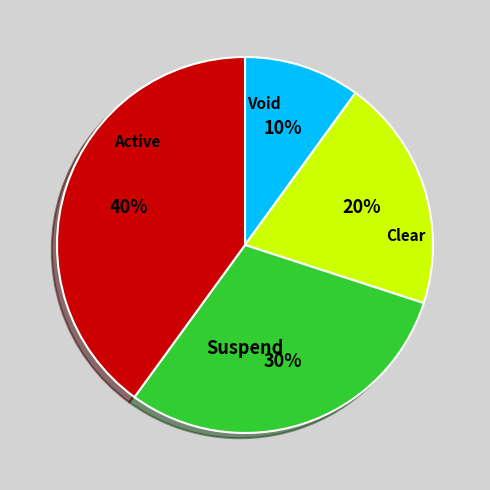

Does any single category account for the majority?

No